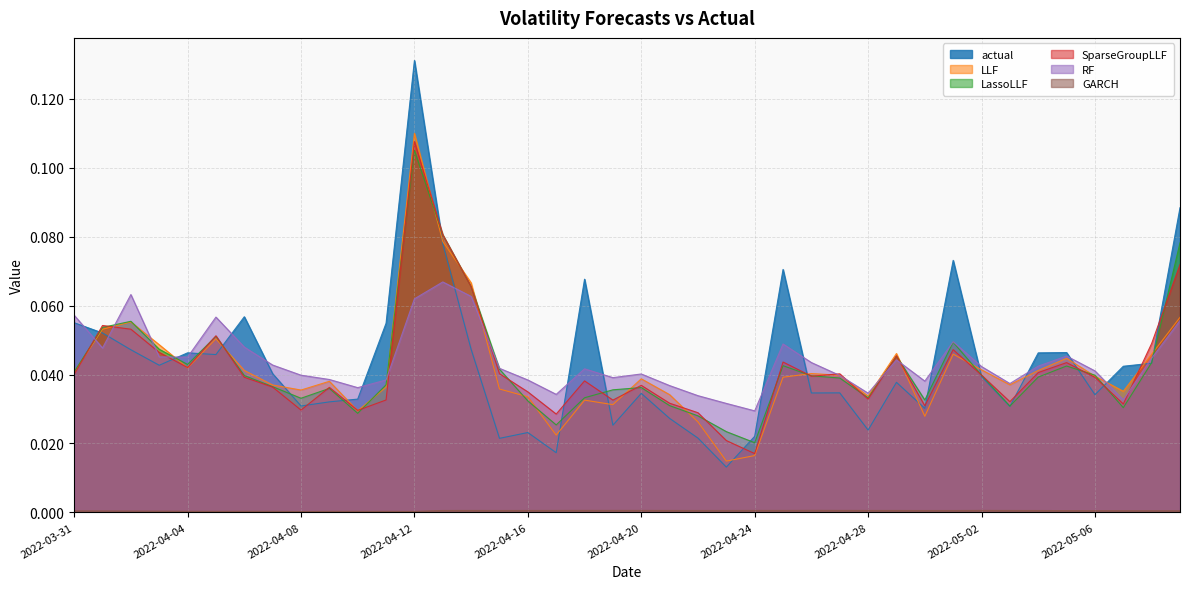

Reading left to right, transcribe all the data shown in this chart.

actual: 0.1	0.1	0.0	0.0	0.0	0.0	0.1	0.0	0.0	0.0	0.0	0.1	0.1	0.1	0.0	0.0	0.0	0.0	0.1	0.0	0.0	0.0	0.0	0.0	0.0	0.1	0.0	0.0	0.0	0.0	0.0	0.1	0.0	0.0	0.0	0.0	0.0	0.0	0.0	0.1
LLF: 0.0	0.1	0.1	0.0	0.0	0.1	0.0	0.0	0.0	0.0	0.0	0.0	0.1	0.1	0.1	0.0	0.0	0.0	0.0	0.0	0.0	0.0	0.0	0.0	0.0	0.0	0.0	0.0	0.0	0.0	0.0	0.0	0.0	0.0	0.0	0.0	0.0	0.0	0.0	0.1
LassoLLF: 0.0	0.1	0.1	0.0	0.0	0.1	0.0	0.0	0.0	0.0	0.0	0.0	0.1	0.1	0.1	0.0	0.0	0.0	0.0	0.0	0.0	0.0	0.0	0.0	0.0	0.0	0.0	0.0	0.0	0.0	0.0	0.0	0.0	0.0	0.0	0.0	0.0	0.0	0.0	0.1
SparseGroupLLF: 0.0	0.1	0.1	0.0	0.0	0.1	0.0	0.0	0.0	0.0	0.0	0.0	0.1	0.1	0.1	0.0	0.0	0.0	0.0	0.0	0.0	0.0	0.0	0.0	0.0	0.0	0.0	0.0	0.0	0.0	0.0	0.0	0.0	0.0	0.0	0.0	0.0	0.0	0.0	0.1
RF: 0.1	0.0	0.1	0.0	0.0	0.1	0.0	0.0	0.0	0.0	0.0	0.0	0.1	0.1	0.1	0.0	0.0	0.0	0.0	0.0	0.0	0.0	0.0	0.0	0.0	0.0	0.0	0.0	0.0	0.0	0.0	0.0	0.0	0.0	0.0	0.0	0.0	0.0	0.0	0.1
GARCH: 0.0	0.0	0.0	0.0	0.0	0.0	0.0	0.0	0.0	0.0	0.0	0.0	0.0	0.0	0.0	0.0	0.0	0.0	0.0	0.0	0.0	0.0	0.0	0.0	0.0	0.0	0.0	0.0	0.0	0.0	0.0	0.0	0.0	0.0	0.0	0.0	0.0	0.0	0.0	0.0